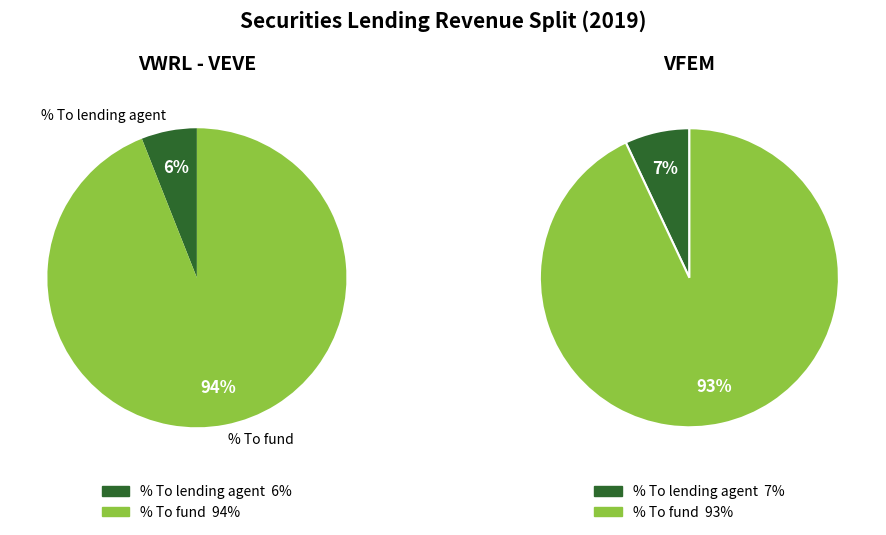

Which slice is the smallest?

VWRL - VEVE